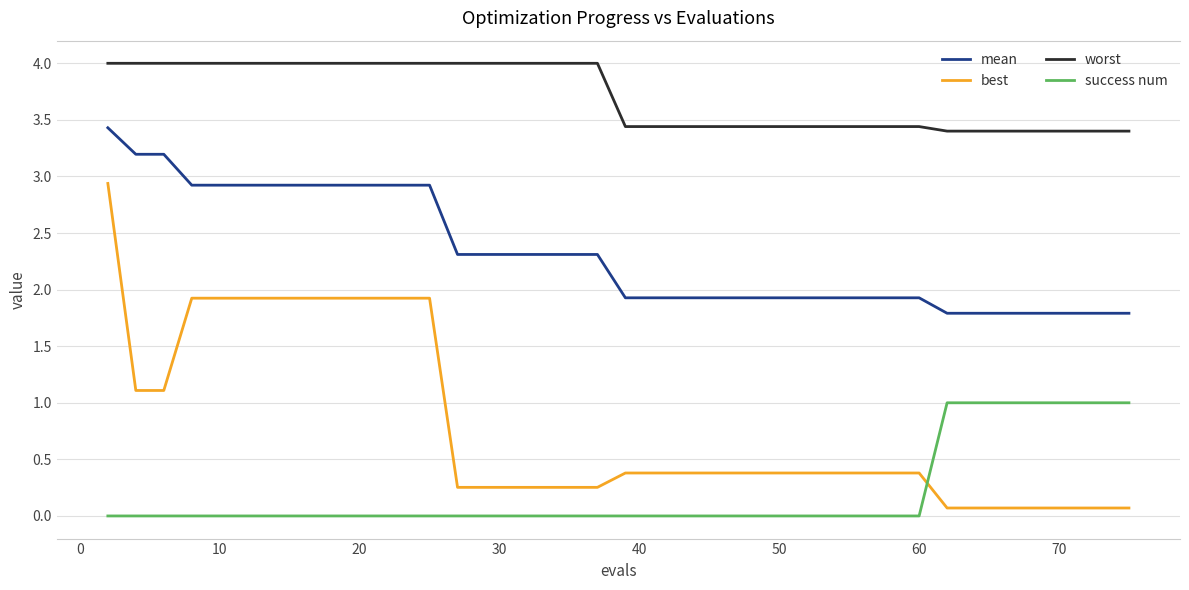

True or false: worst and best cross at least once.

False